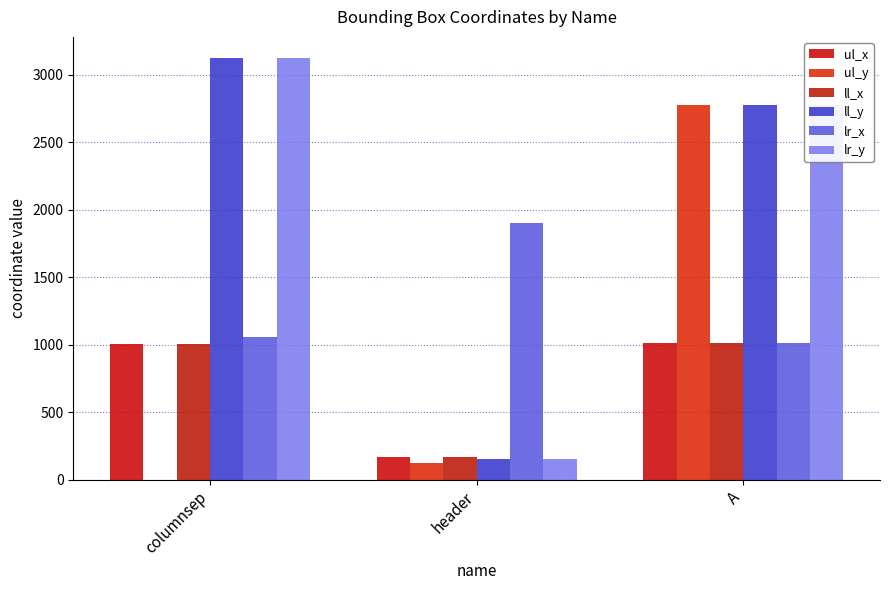

Which label corresponds to the smallest value in the chart?

columnsep